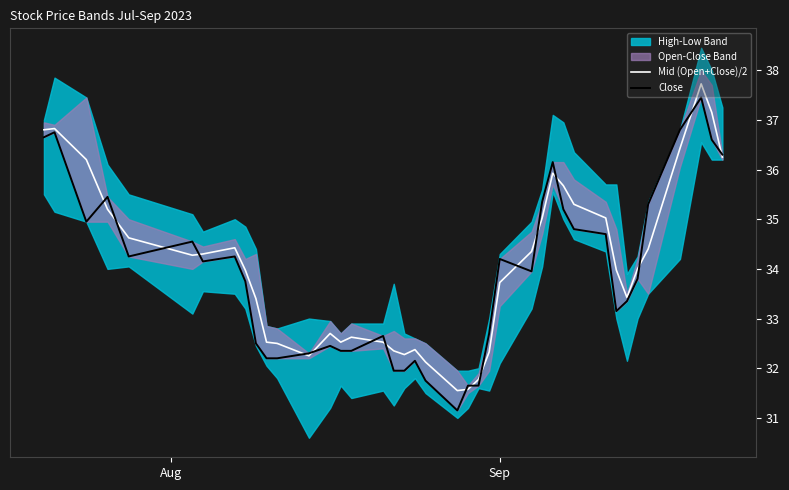

What is the difference between the maximum and second lowest values in the Close series?

5.8